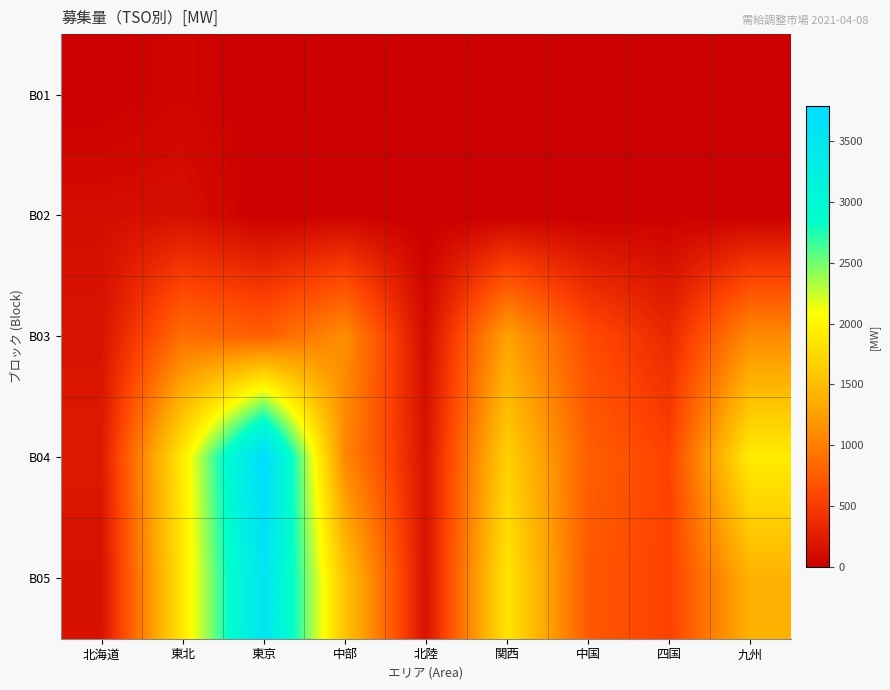

At how many categories does at least one series exceed 522?

7